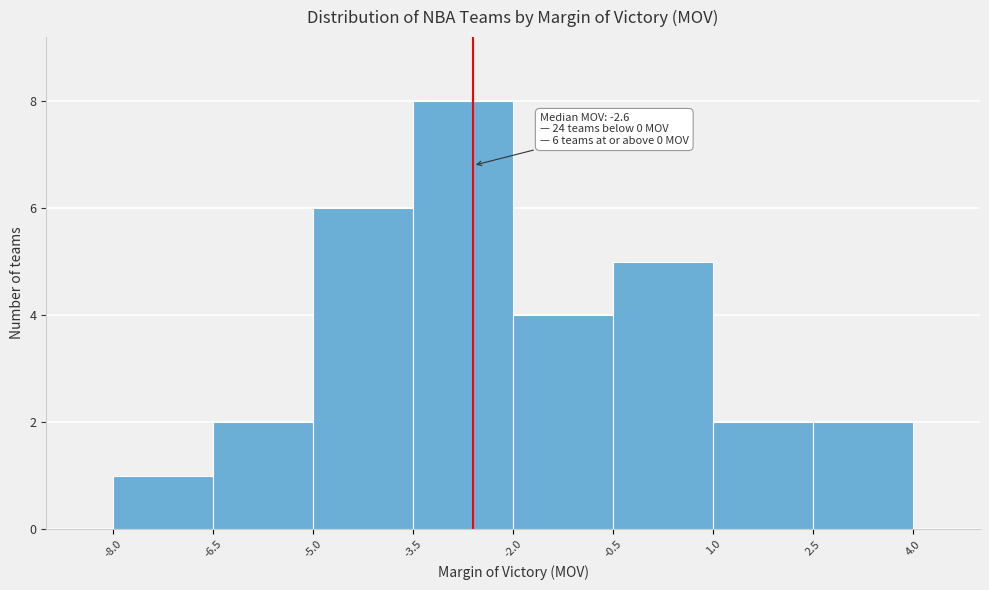

Over which range of the x-axis is the bar tallest?

-3.5 to -2.0